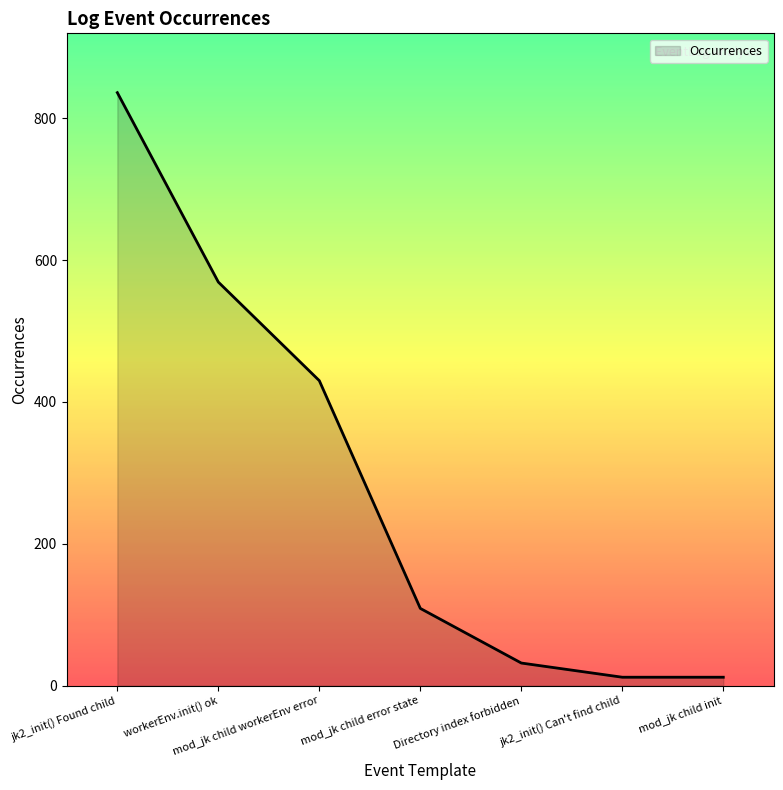

What is the sum of the values at mod_jk child error state and Directory index forbidden?

141